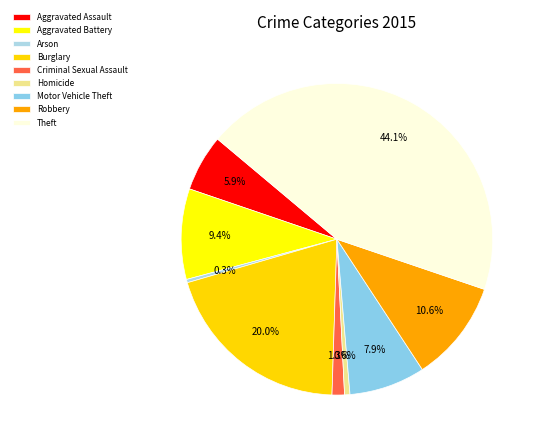

What percentage is NOT represented by Robbery?

89.4%